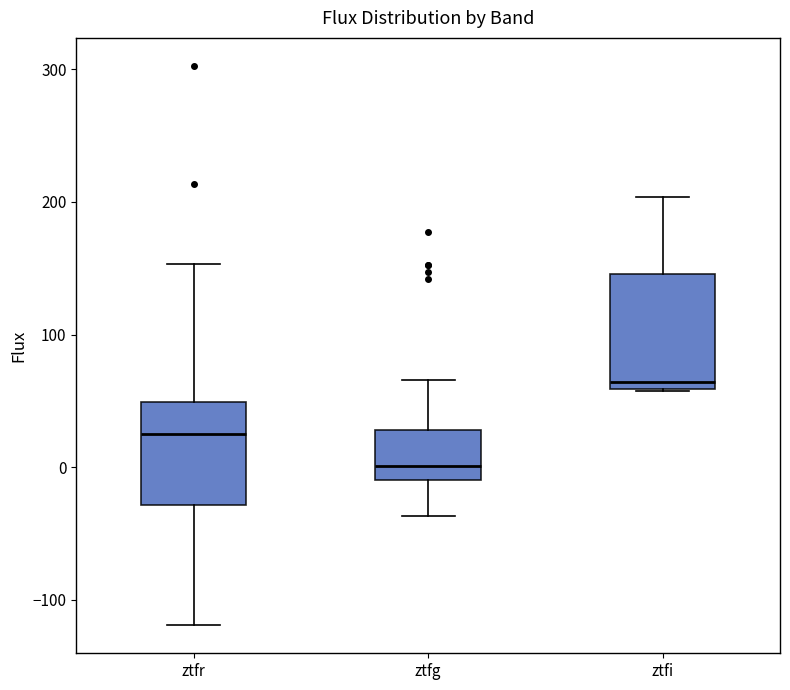

Reading left to right, read every box against the y-axis: the position of its median line, the range the box covers, and the ends of its whiskers. The values are not printed on the chart, so give them approximately, as read against the axis.

ztfr: median 30, box -30 to 50, whiskers -120 to 150
ztfg: median 0, box -10 to 30, whiskers -40 to 70
ztfi: median 60 (just above the box's lower edge), box 60 to 150, whiskers 60 to 200